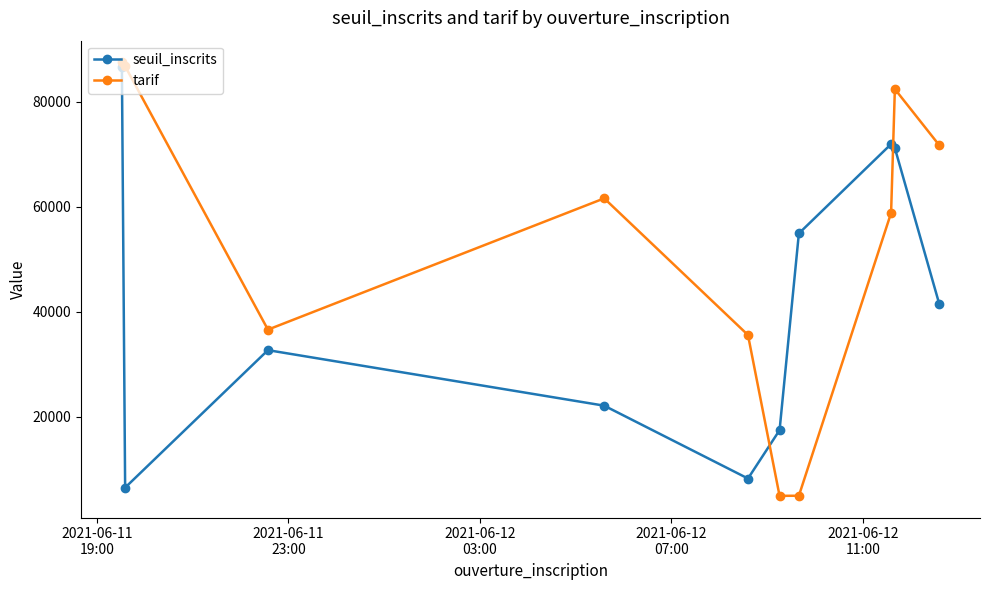

What is the value of the seuil_inscrits point at the 6th from the left?

17485